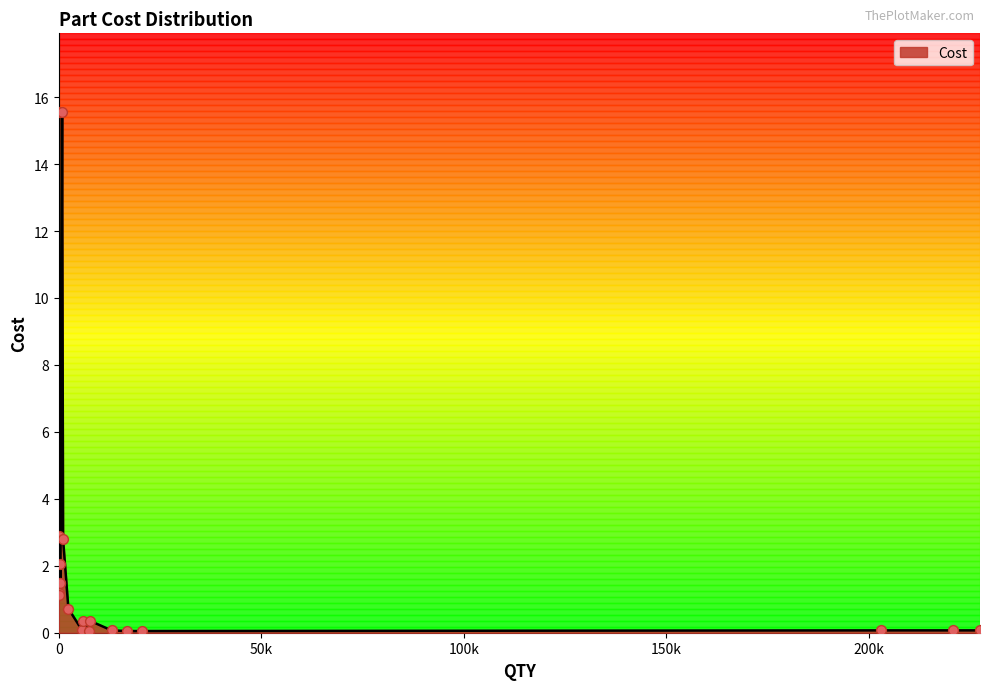

What is the difference between the maximum and minimum values?

15.5